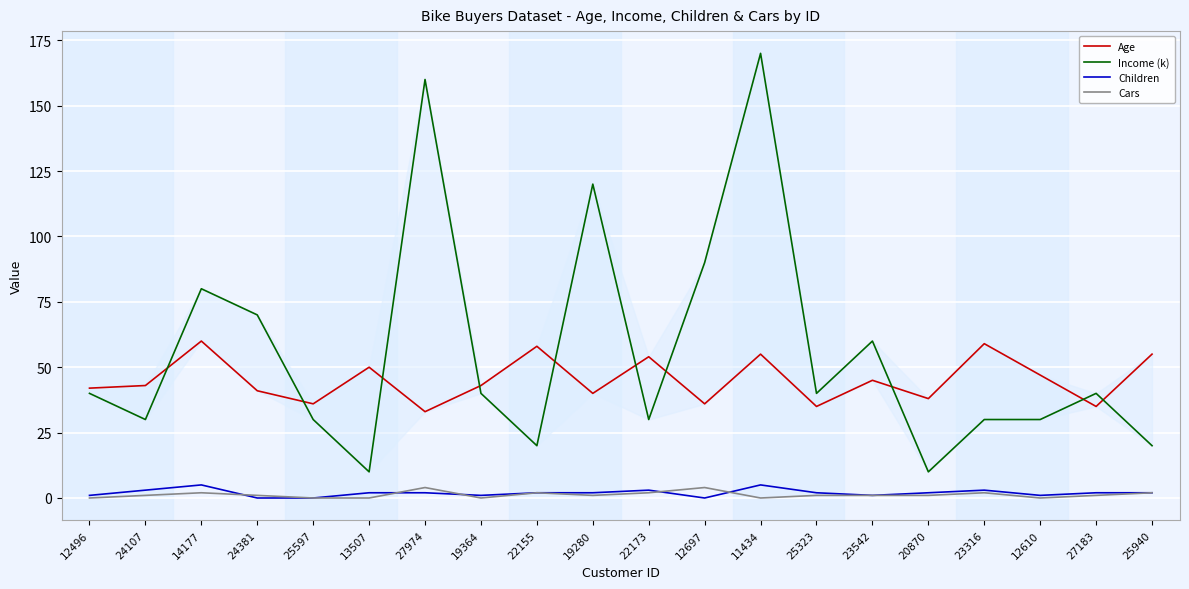

True or false: Age has more than 0 interior local peaks.

True